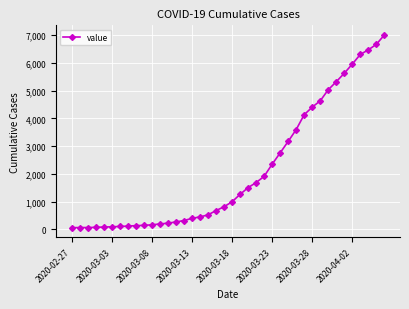

What is the difference between the second highest and second lowest values?

6598